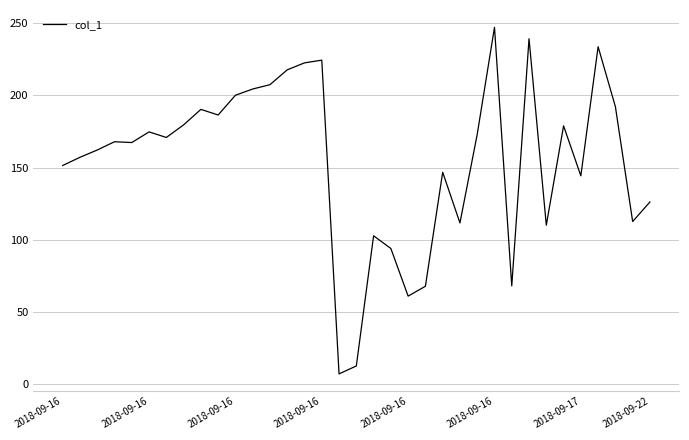

What is the maximum value shown in the chart?

247.1